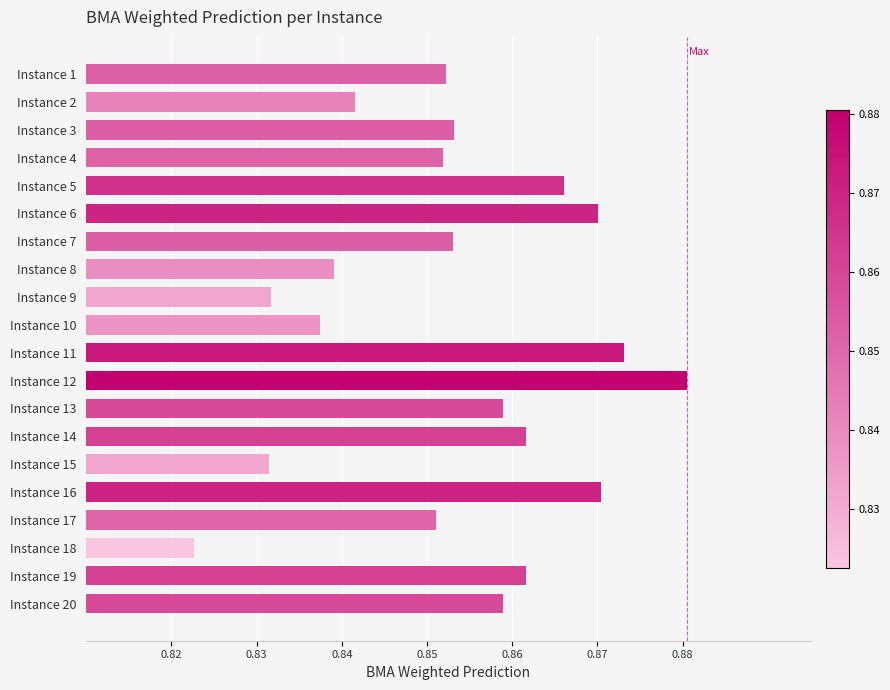

The value at Instance 2 is 1.2. True or false?

False